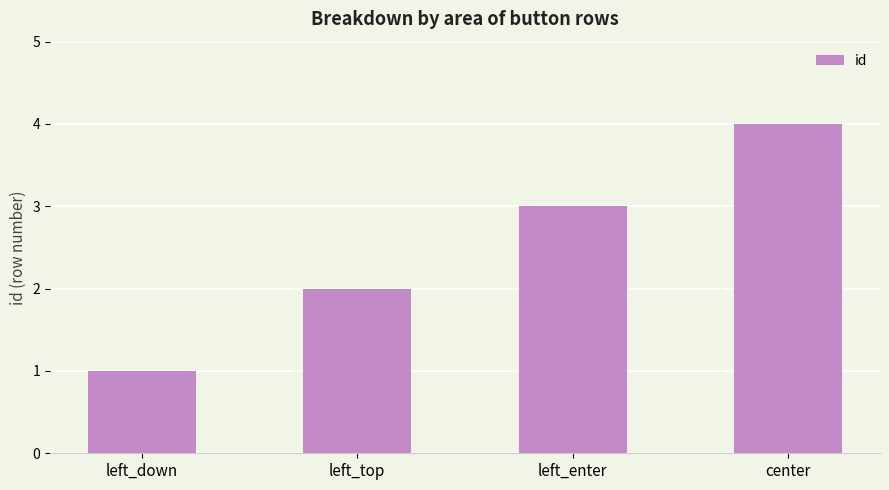

What is the minimum value shown in the chart?

1